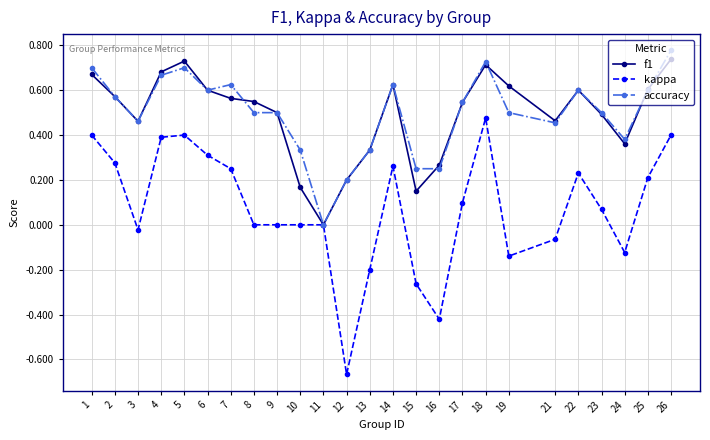

Which series has the largest range (max minus min)?

kappa